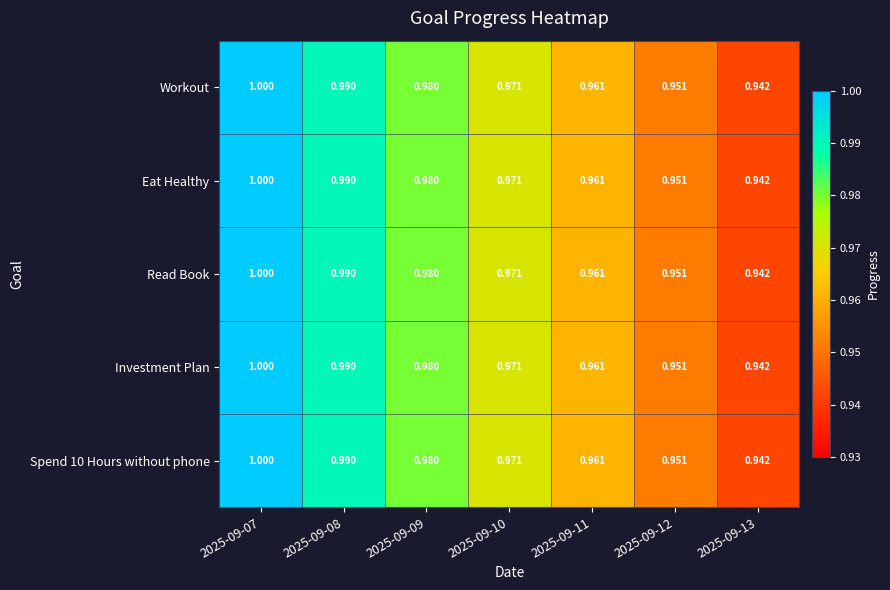

At which category is the sum across all series the highest?

2025-09-07